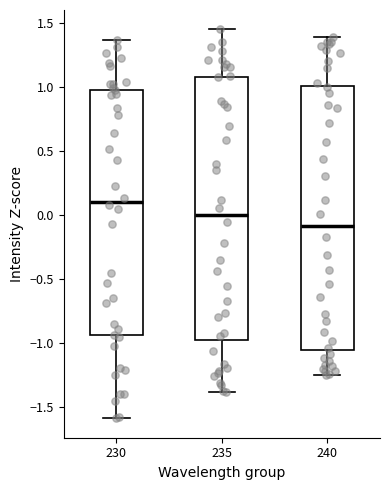

Which box's median line is the highest?

230